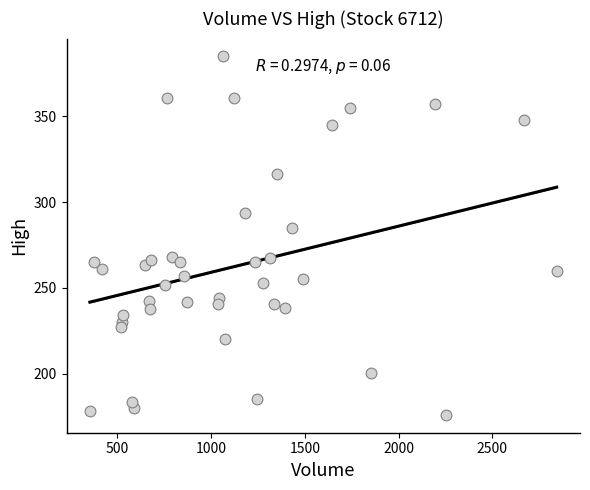

What is the range of Y values (max minus min)?

209.0